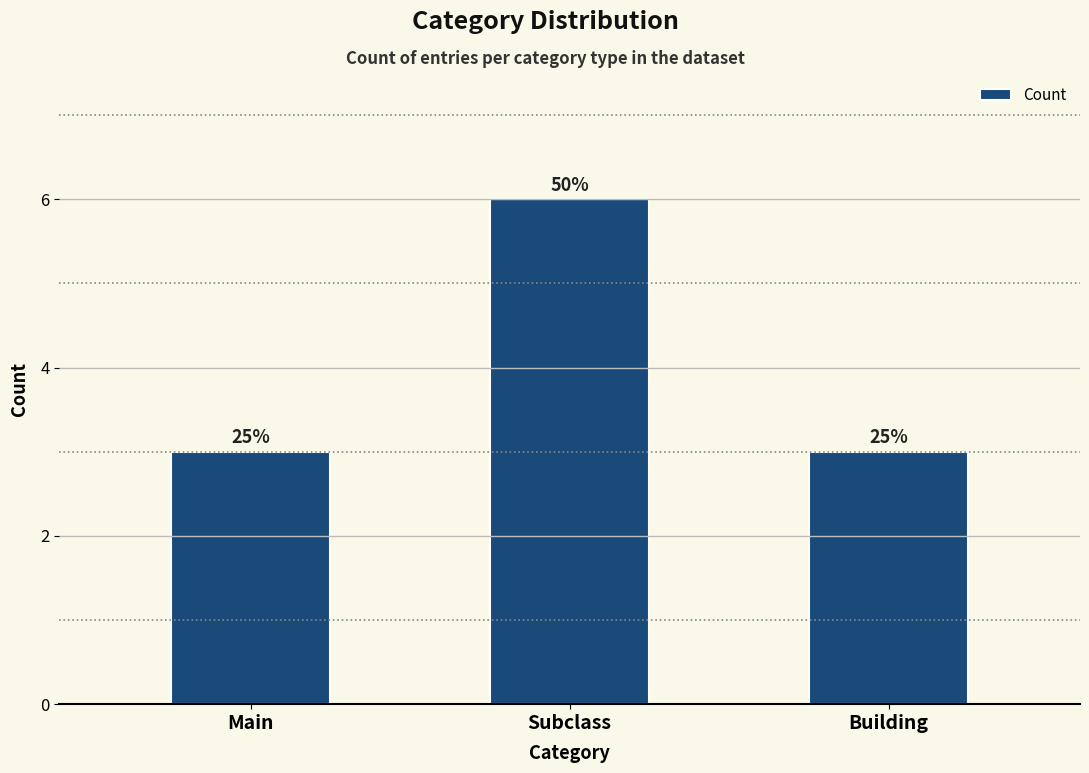

What is the value of the 1st bar from the left?

3